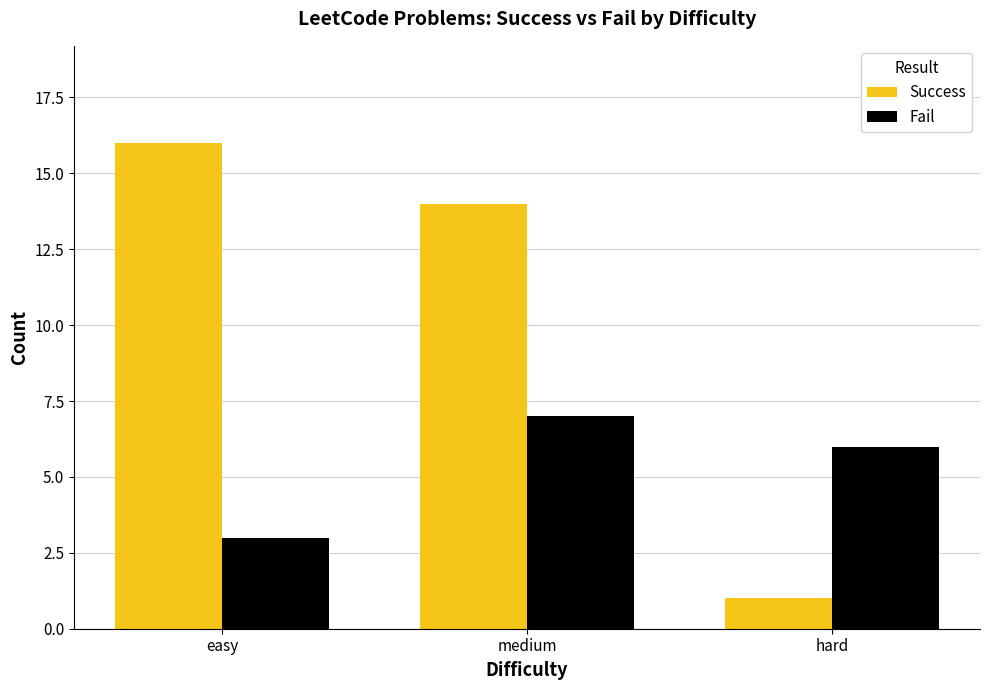

Reading right to left, extract all data points from this chart.

Success: 1	14	16
Fail: 6	7	3